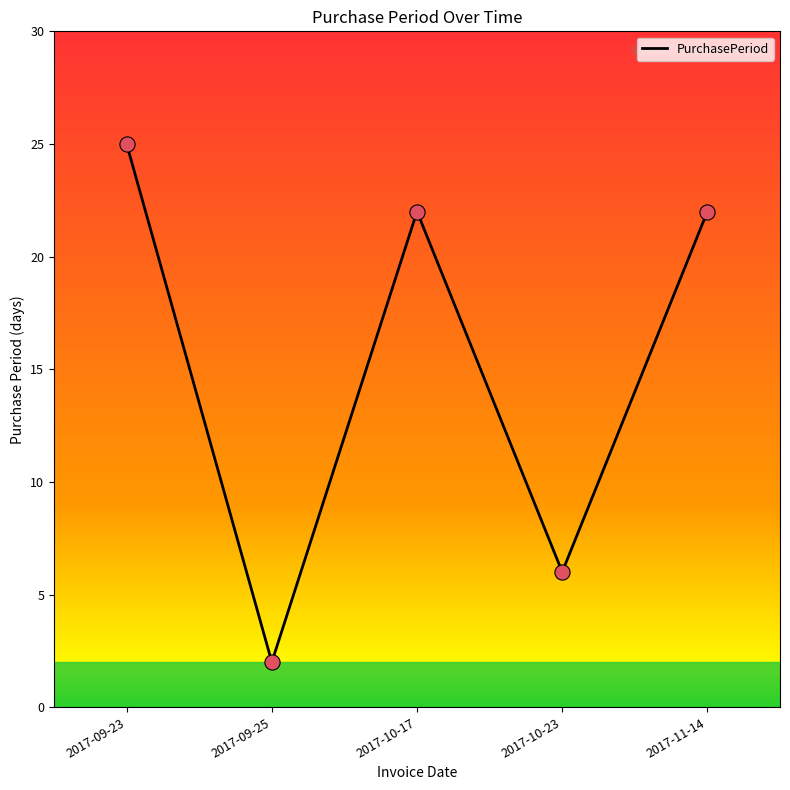

Which has a higher value, 2017-09-25 or 2017-10-17?

2017-10-17